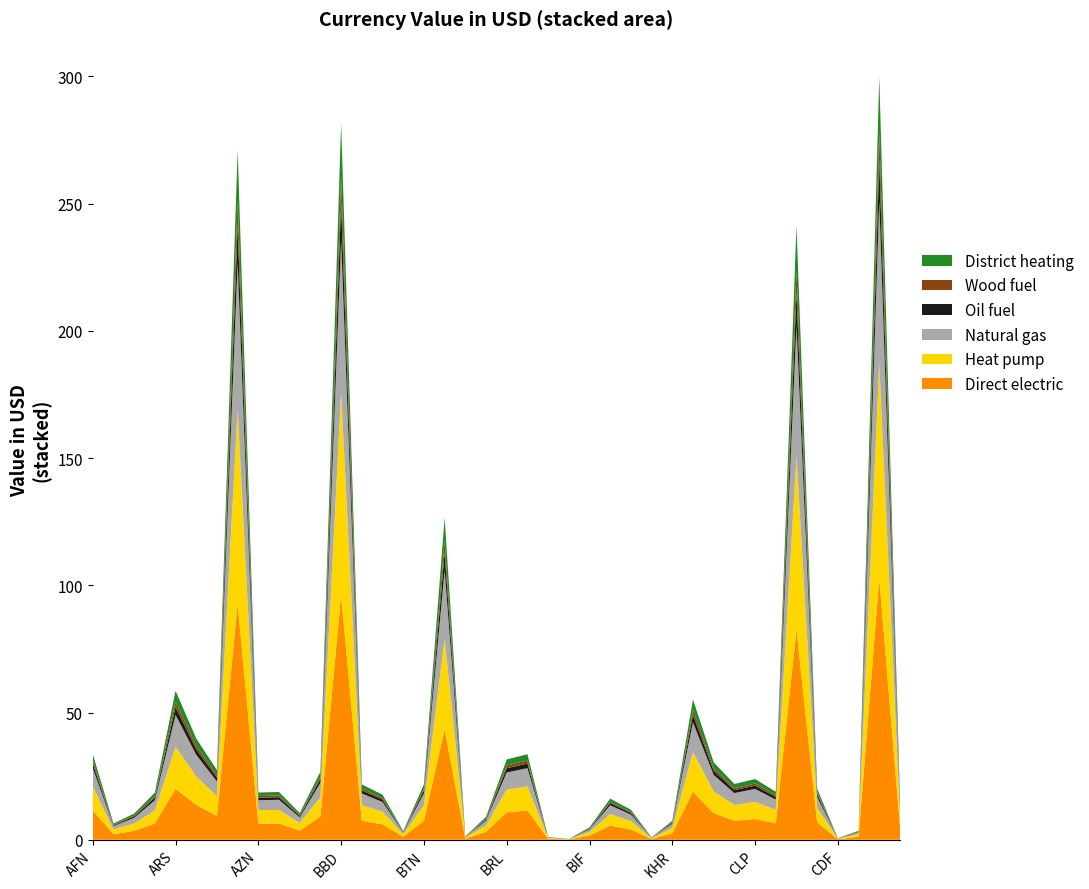

Reading right to left, list all the values displayed in this chart.

Direct electric: CUC=5.4	HRK=102.8	CRC=1.2	CDF=0.2	KMF=6.9	COP=82.7	CNY=6.5	CLP=8.2	KYD=7.5	CVE=10.4	CAD=18.9	KHR=2.6	XPF=0.3	XAF=4.0	XOF=5.5	BIF=1.7	BGN=0.1	BND=0.4	GBP=11.5	BRL=10.8	BWP=3.1	BAM=0.4	BOB=43.4	BTN=7.5	BMD=1.2	BZD=6.1	BYR=7.5	BBD=96.5	BDT=9.2	BHD=3.6	BSD=6.4	AZN=6.4	AUD=92.9	AWG=9.4	AMD=13.7	ARS=20.1	AOA=6.4	DZD=3.5	ALL=2.2	AFN=11.5
Heat pump: CUC=4.4	HRK=84.3	CRC=1.0	CDF=0.2	KMF=5.6	COP=67.9	CNY=5.3	CLP=6.7	KYD=6.2	CVE=8.6	CAD=15.5	KHR=2.1	XPF=0.3	XAF=3.3	XOF=4.5	BIF=1.4	BGN=0.1	BND=0.3	GBP=9.4	BRL=8.9	BWP=2.5	BAM=0.4	BOB=35.6	BTN=6.1	BMD=1.0	BZD=5.0	BYR=6.1	BBD=79.2	BDT=7.5	BHD=3.0	BSD=5.3	AZN=5.2	AUD=76.3	AWG=7.7	AMD=11.2	ARS=16.5	AOA=5.2	DZD=2.9	ALL=1.8	AFN=9.5
Natural gas: CUC=3.4	HRK=64.0	CRC=0.8	CDF=0.1	KMF=4.3	COP=51.5	CNY=4.0	CLP=5.1	KYD=4.7	CVE=6.5	CAD=11.8	KHR=1.6	XPF=0.2	XAF=2.5	XOF=3.5	BIF=1.0	BGN=0.1	BND=0.2	GBP=7.2	BRL=6.7	BWP=1.9	BAM=0.3	BOB=27.0	BTN=4.6	BMD=0.7	BZD=3.8	BYR=4.6	BBD=60.1	BDT=5.7	BHD=2.2	BSD=4.0	AZN=4.0	AUD=57.8	AWG=5.8	AMD=8.5	ARS=12.5	AOA=4.0	DZD=2.2	ALL=1.4	AFN=7.2
Oil fuel: CUC=0.8	HRK=16.0	CRC=0.2	CDF=0.0	KMF=1.1	COP=12.9	CNY=1.0	CLP=1.3	KYD=1.2	CVE=1.6	CAD=2.9	KHR=0.4	XPF=0.1	XAF=0.6	XOF=0.9	BIF=0.3	BGN=0.0	BND=0.1	GBP=1.8	BRL=1.7	BWP=0.5	BAM=0.1	BOB=6.8	BTN=1.2	BMD=0.2	BZD=0.9	BYR=1.2	BBD=15.0	BDT=1.4	BHD=0.6	BSD=1.0	AZN=1.0	AUD=14.4	AWG=1.5	AMD=2.1	ARS=3.1	AOA=1.0	DZD=0.6	ALL=0.3	AFN=1.8
Wood fuel: CUC=0.6	HRK=10.7	CRC=0.1	CDF=0.0	KMF=0.7	COP=8.6	CNY=0.7	CLP=0.8	KYD=0.8	CVE=1.1	CAD=2.0	KHR=0.3	XPF=0.0	XAF=0.4	XOF=0.6	BIF=0.2	BGN=0.0	BND=0.0	GBP=1.2	BRL=1.1	BWP=0.3	BAM=0.0	BOB=4.5	BTN=0.8	BMD=0.1	BZD=0.6	BYR=0.8	BBD=10.0	BDT=0.9	BHD=0.4	BSD=0.7	AZN=0.7	AUD=9.6	AWG=1.0	AMD=1.4	ARS=2.1	AOA=0.7	DZD=0.4	ALL=0.2	AFN=1.2
District heating: CUC=1.2	HRK=22.1	CRC=0.3	CDF=0.0	KMF=1.5	COP=17.8	CNY=1.4	CLP=1.8	KYD=1.6	CVE=2.2	CAD=4.1	KHR=0.6	XPF=0.1	XAF=0.9	XOF=1.2	BIF=0.4	BGN=0.0	BND=0.1	GBP=2.5	BRL=2.3	BWP=0.7	BAM=0.1	BOB=9.3	BTN=1.6	BMD=0.3	BZD=1.3	BYR=1.6	BBD=20.8	BDT=2.0	BHD=0.8	BSD=1.4	AZN=1.4	AUD=20.0	AWG=2.0	AMD=2.9	ARS=4.3	AOA=1.4	DZD=0.8	ALL=0.5	AFN=2.5